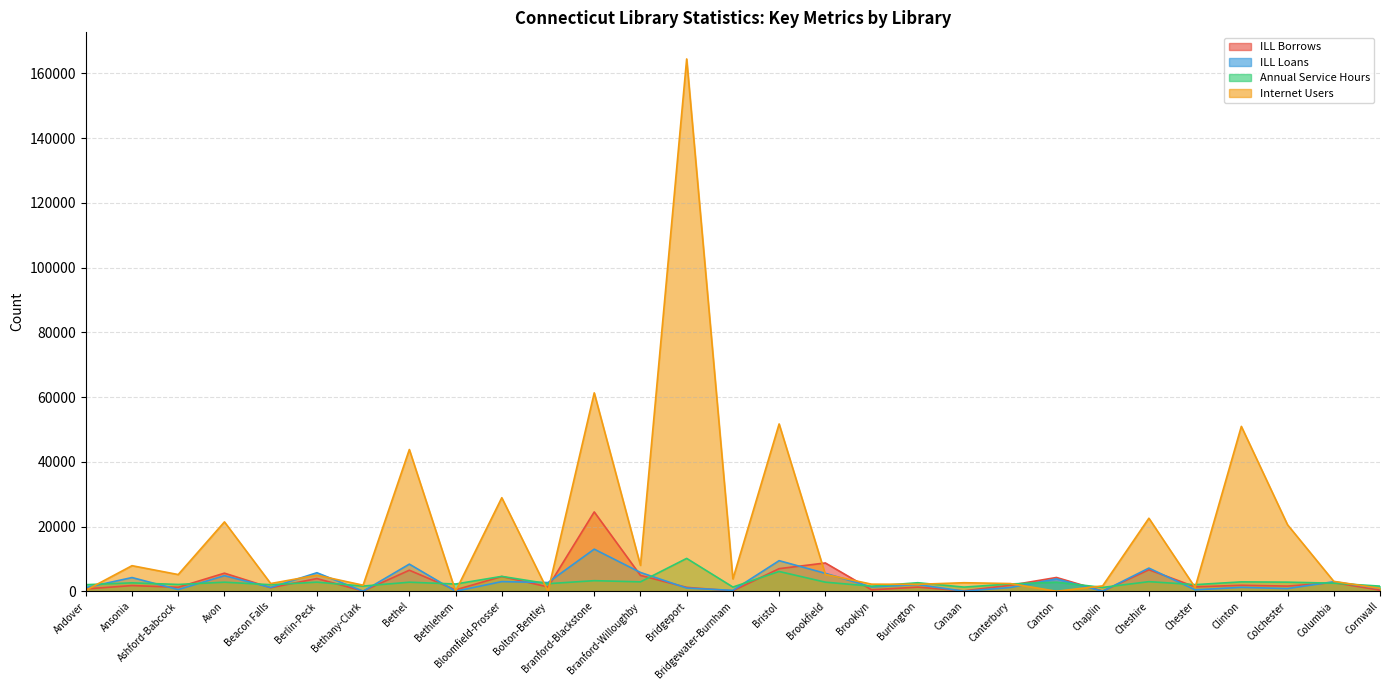

The value of Annual Service Hours at Chester is 656. True or false?

False